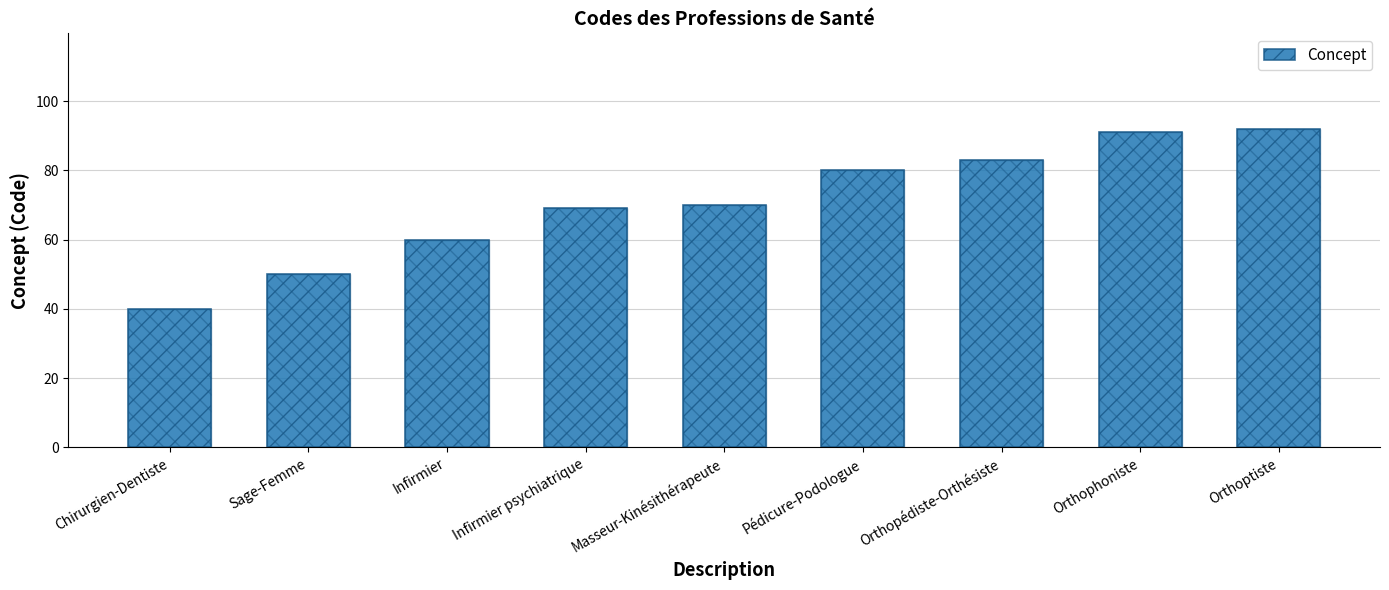

Does the chart contain stacked bars?

No